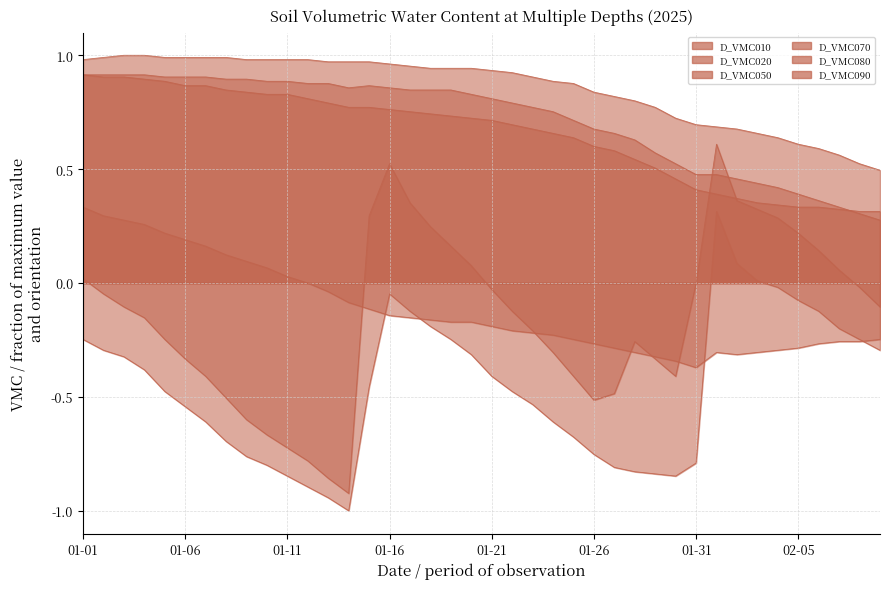

At which label does D_VMC020 first exceed 0?

2025-02-01